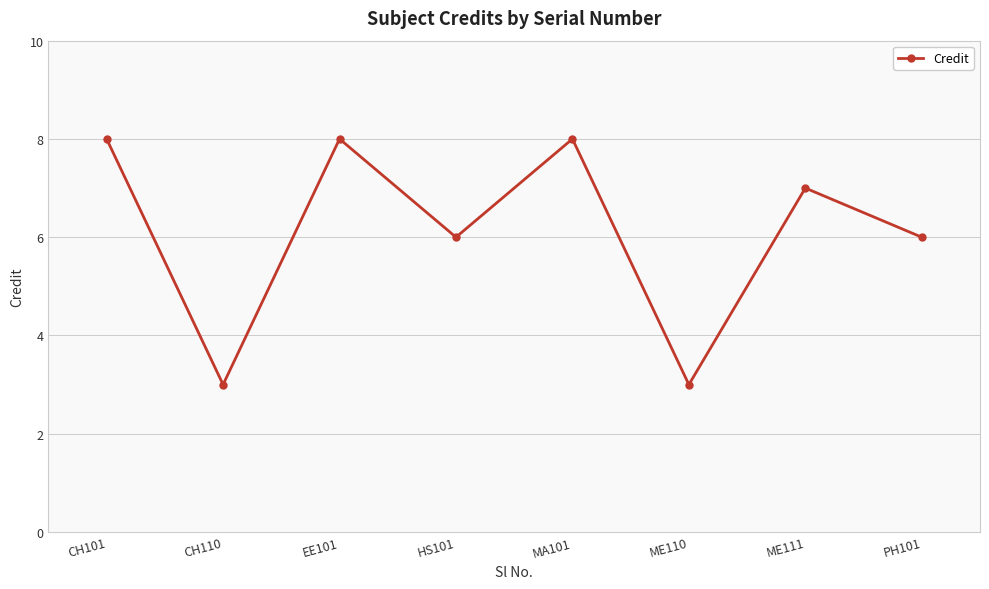

True or false: the data shows 8 at CH101.

True